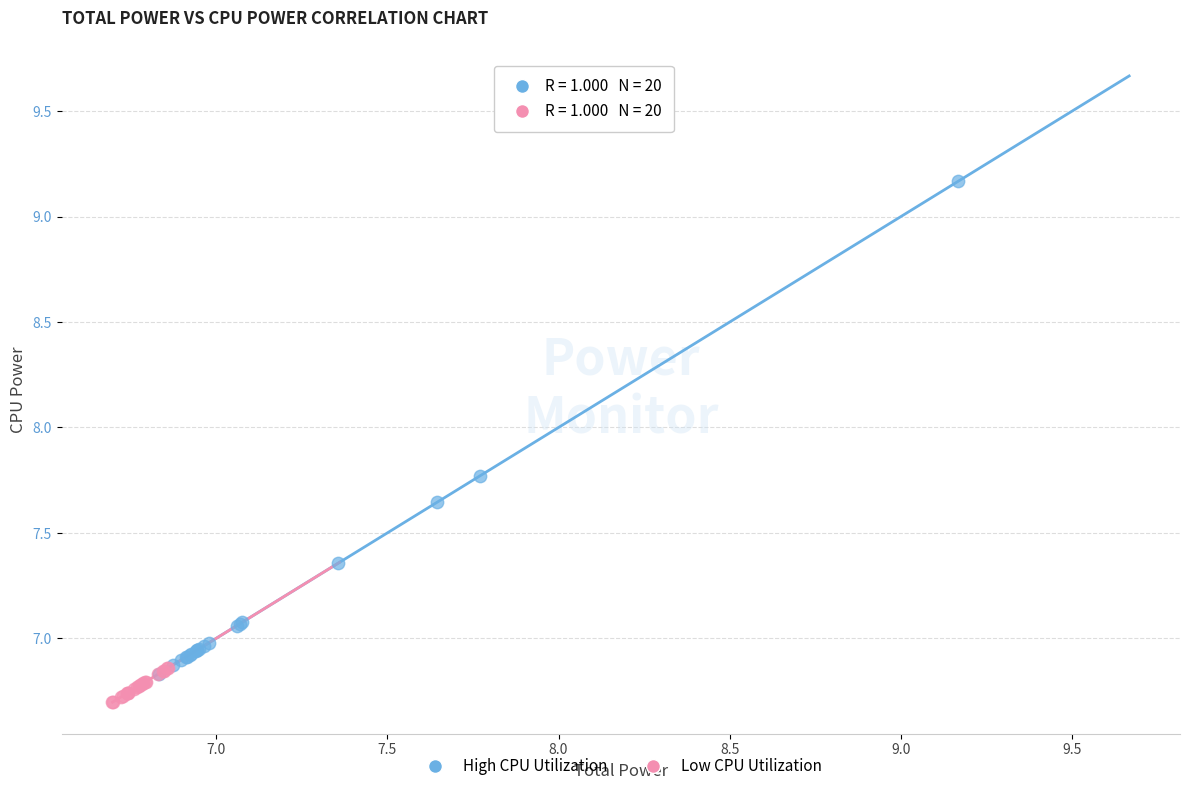

Which series has the largest Y range (max minus min)?

High CPU Utilization